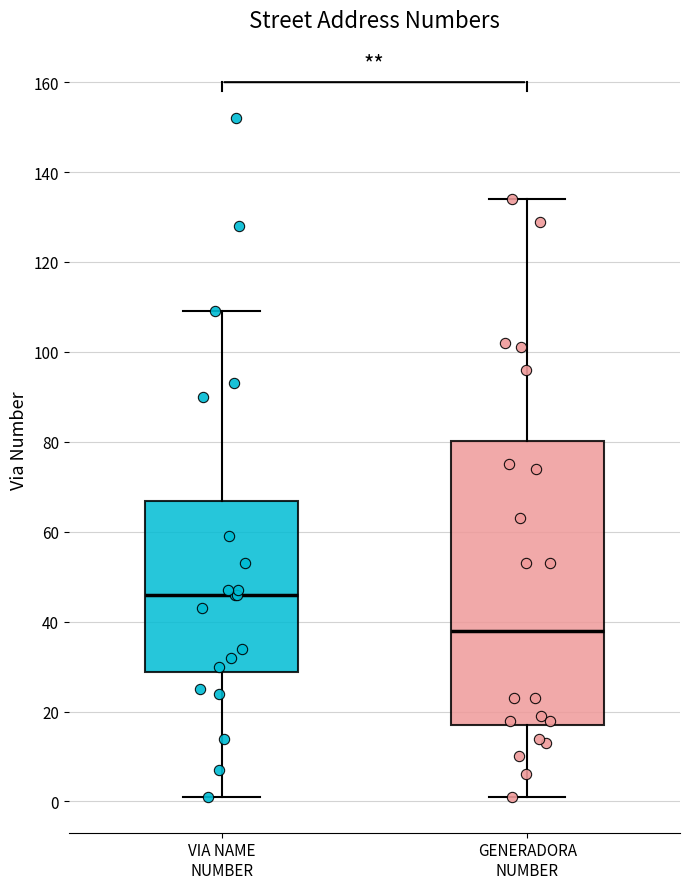

Which box is the tallest, from its lower edge to its upper edge?

GENERADORA NUMBER